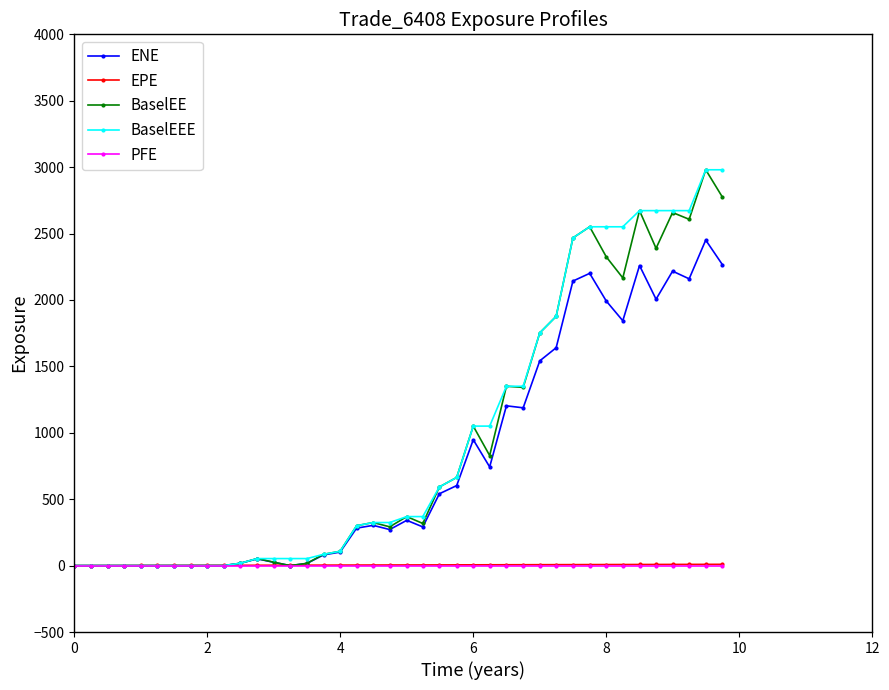

What is the value of the BaselEEE point at the 32nd from the left?

2551.1